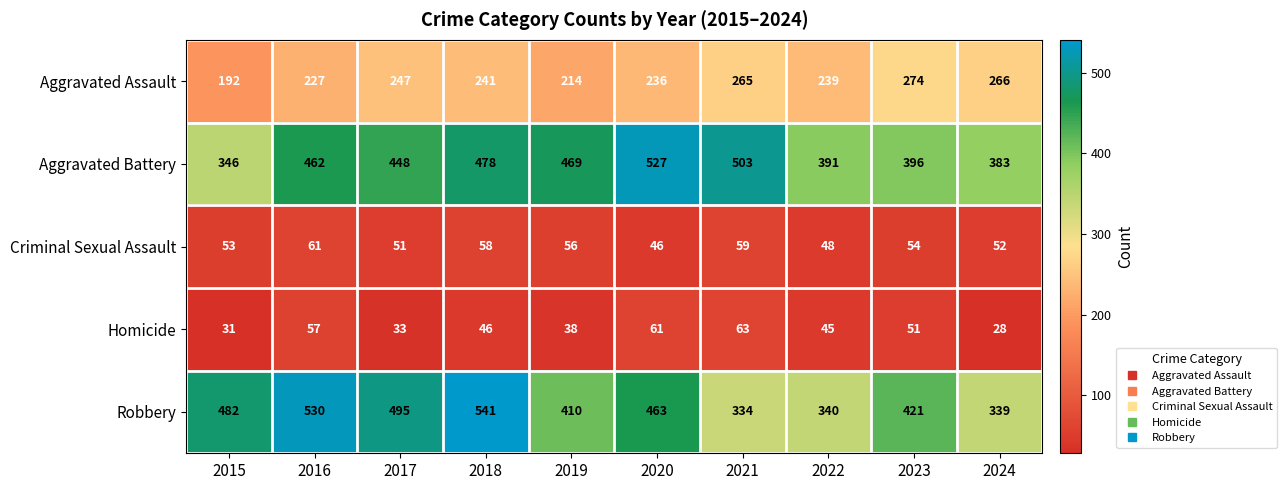

Rank the series by their maximum value, from highest to lowest.

Robbery, Aggravated Battery, Aggravated Assault, Homicide, Criminal Sexual Assault